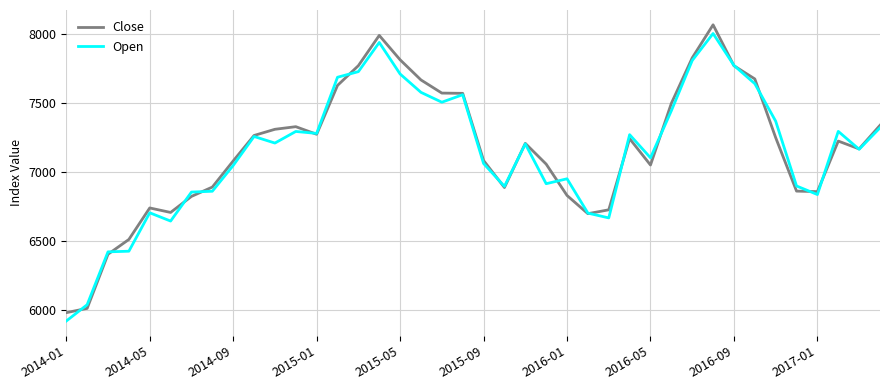

True or false: Close has more than 2 interior local peaks.

True